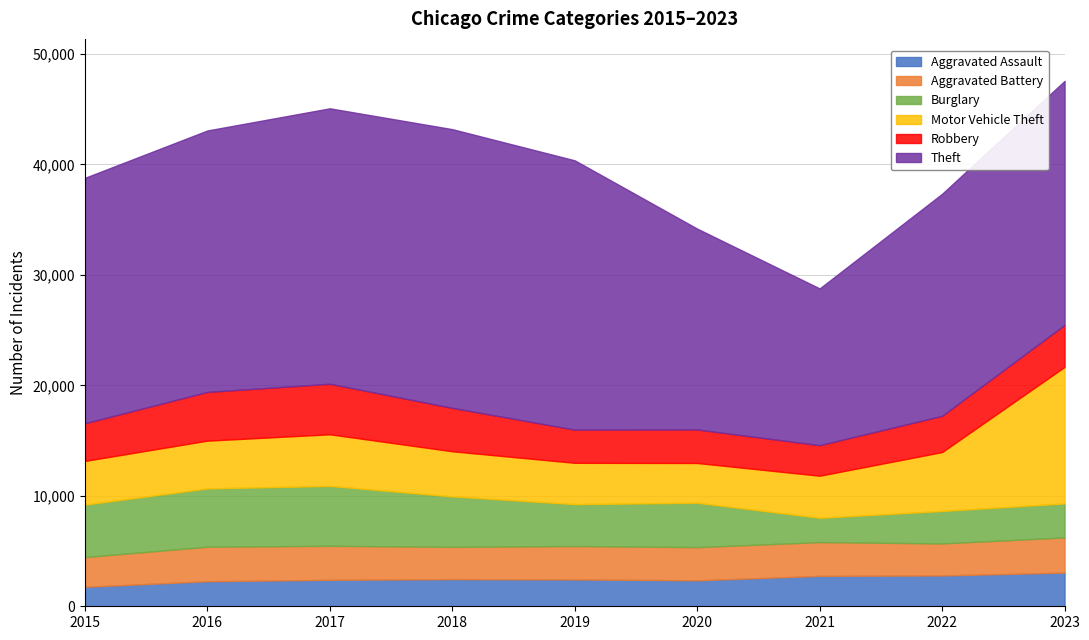

In Theft, how many points are lower than both neighbors (excluding endpoints)?

1